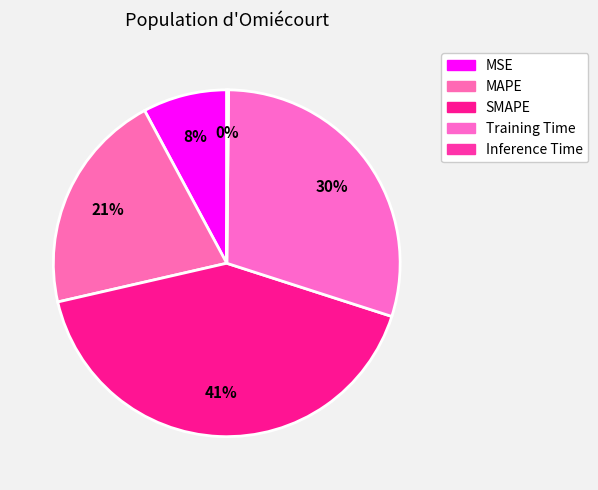

Rank the categories by value from lowest to highest.

Inference Time, MSE, MAPE, Training Time, SMAPE